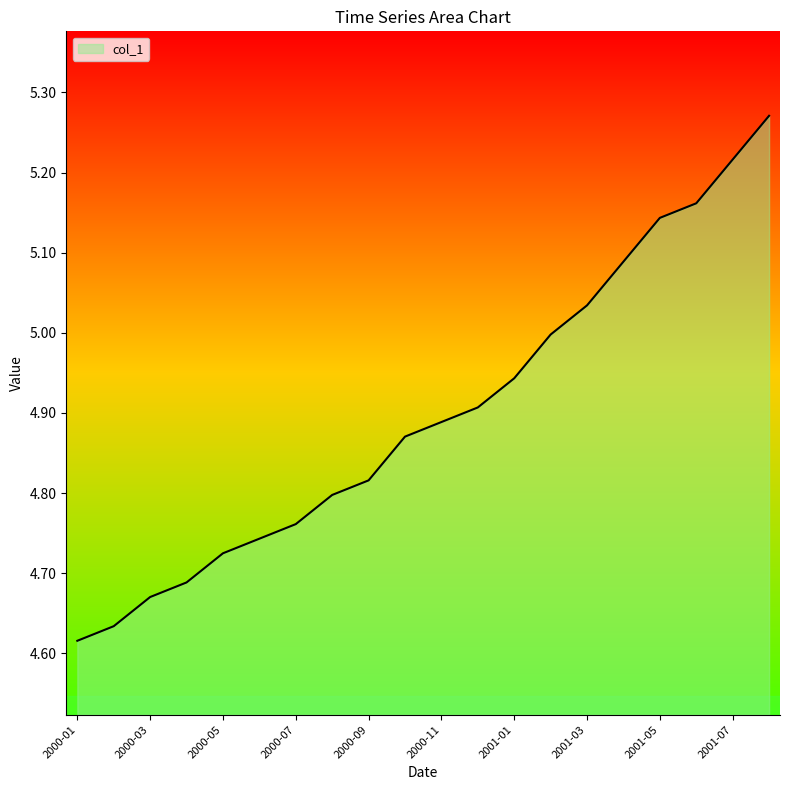

Does the chart have visible grid lines?

No